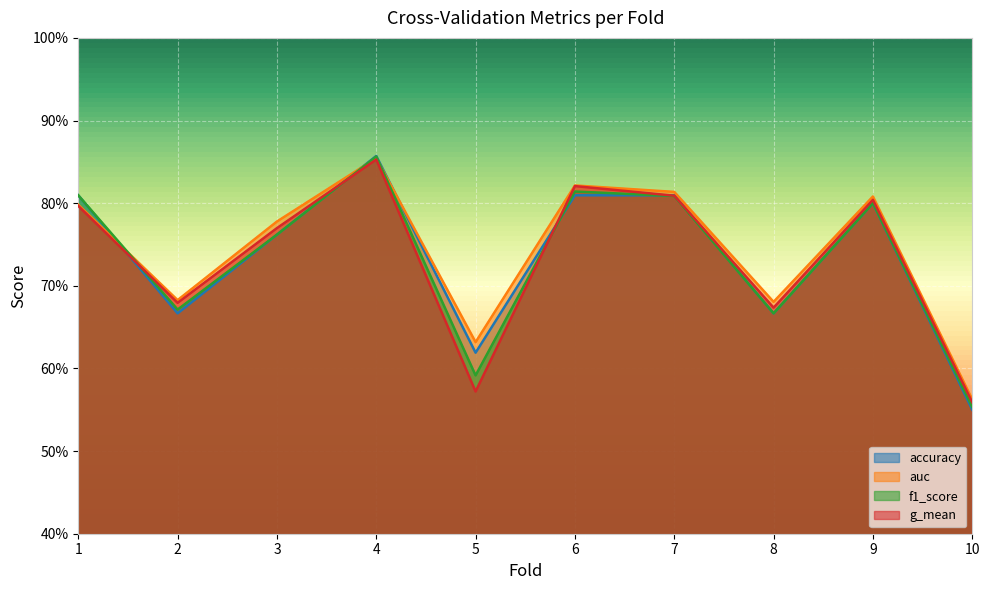

Count the number of data series in this chart.

4